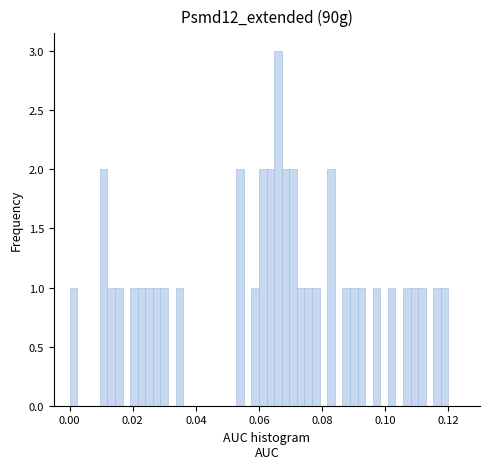

Read against the x-axis, roughly where is the centre of the tallest bar?

0.066